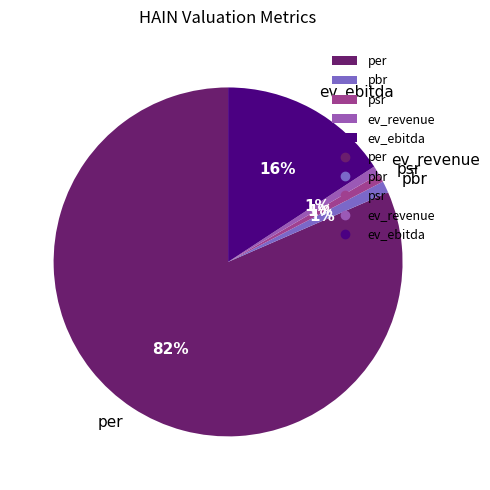

Which slice represents more than half of the pie?

per